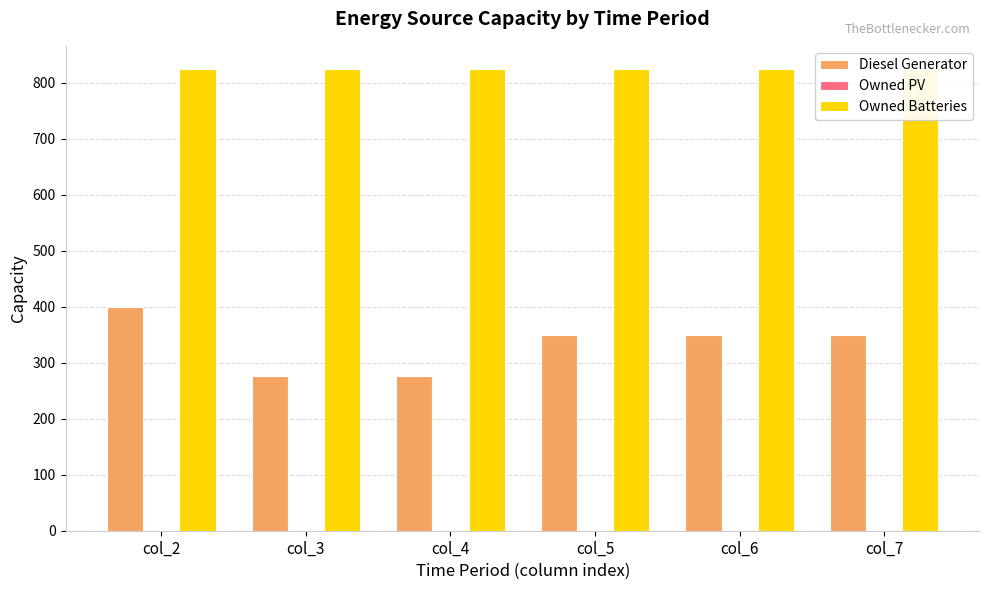

Rank the categories by Owned PV value from highest to lowest.

col_2, col_3, col_4, col_5, col_6, col_7